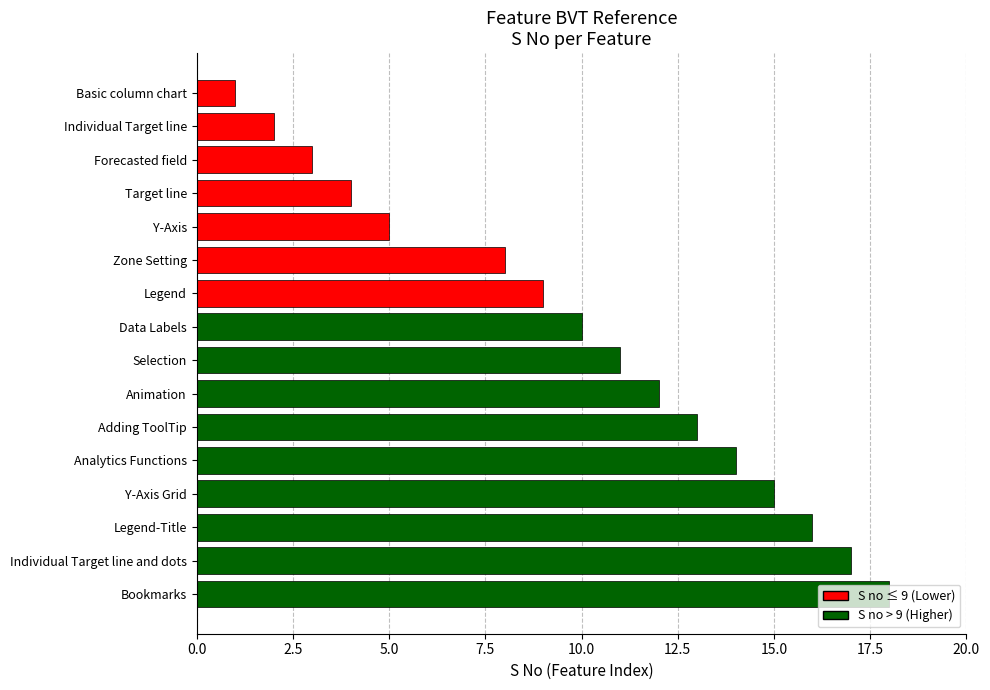

Is it true that the value at Legend is 9?

True